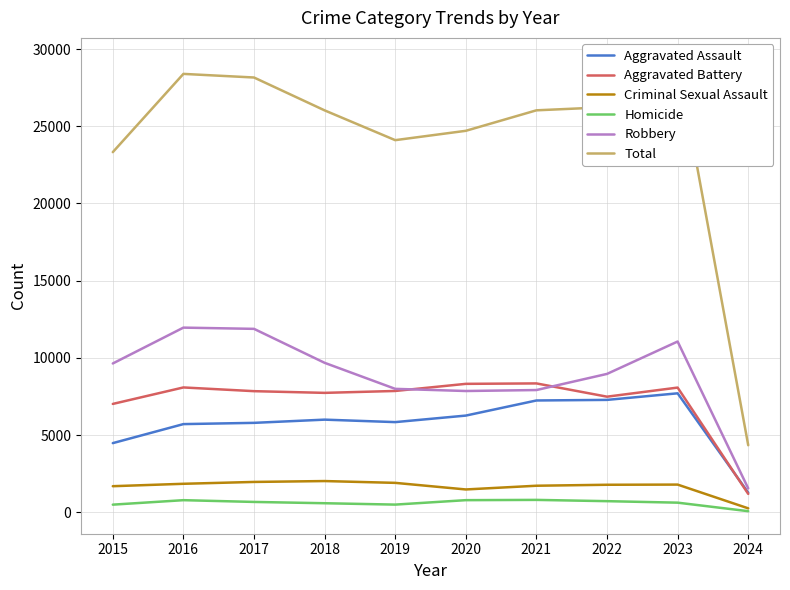

What is the spread (max minus min) of values at 2017?

27485